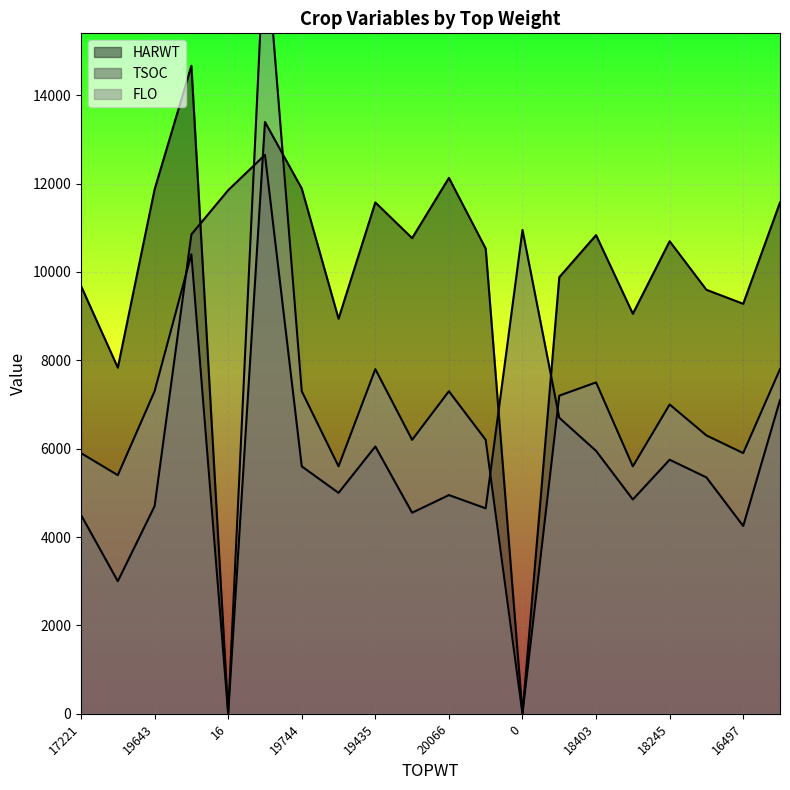

What is the value of the TSOC point at the 3rd from the left?

4700